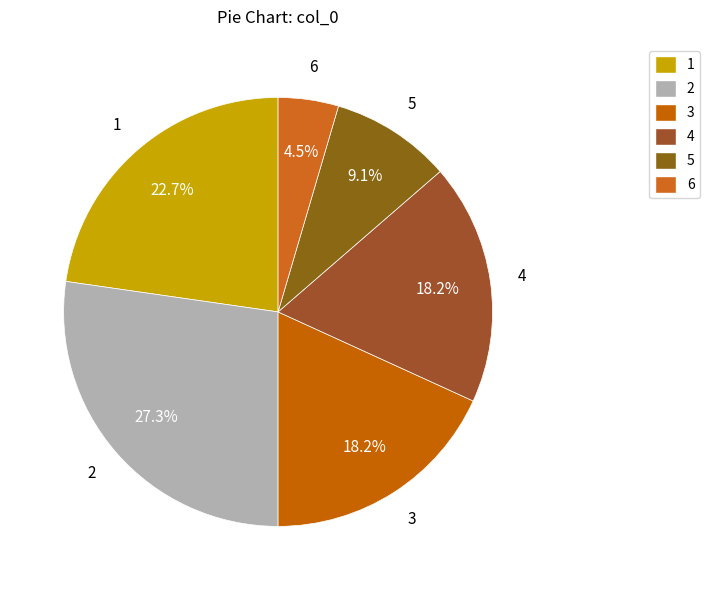

What percentage is NOT represented by 5?

90.9%